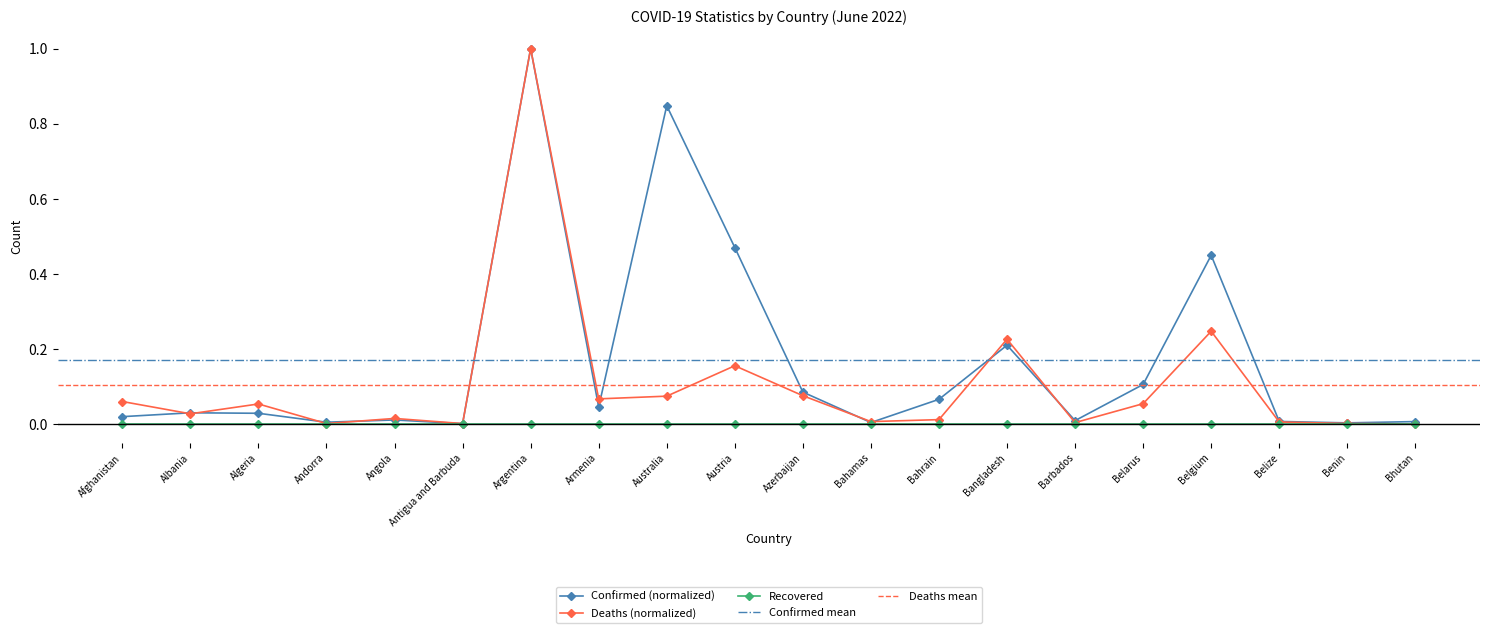

At which category does the chart reach its peak across all series?

Argentina